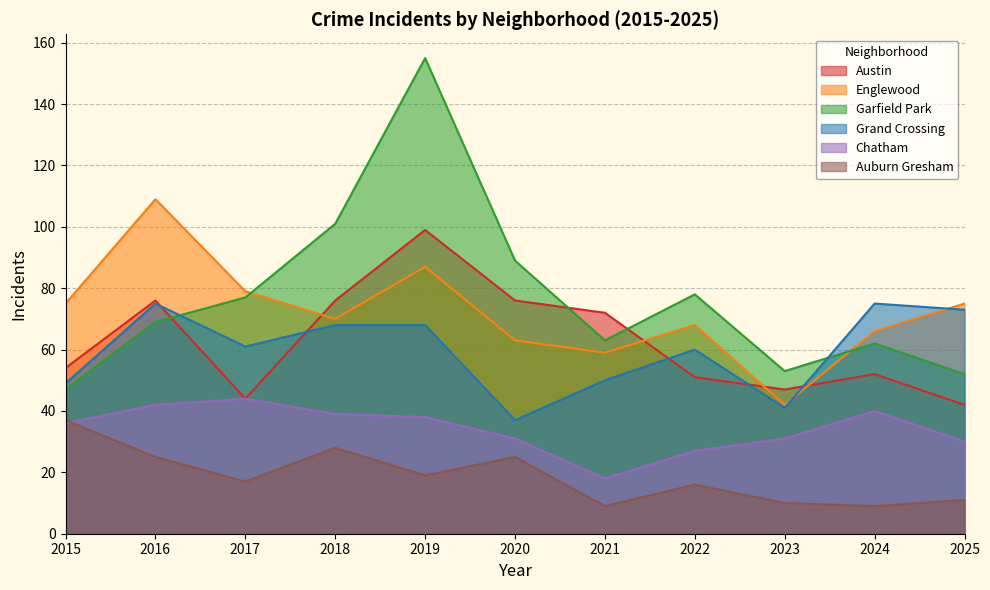

What is the difference between the maximum and minimum values in the Auburn Gresham series?

28